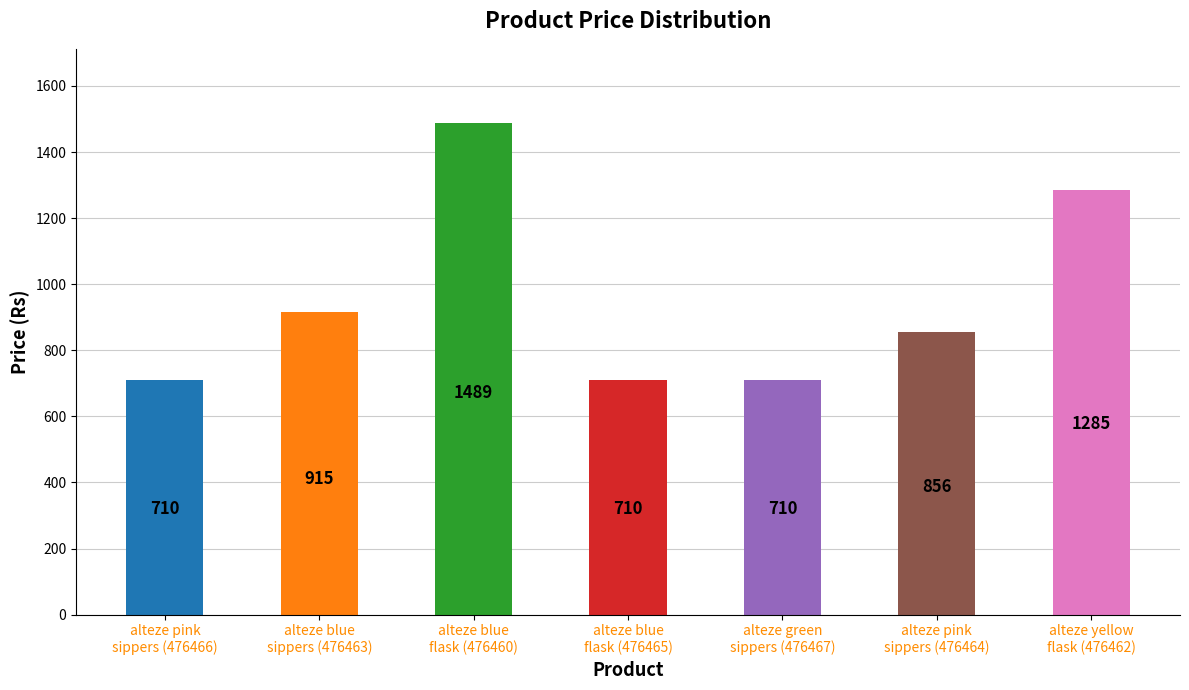

What is the value of the 4th bar from the left?

710